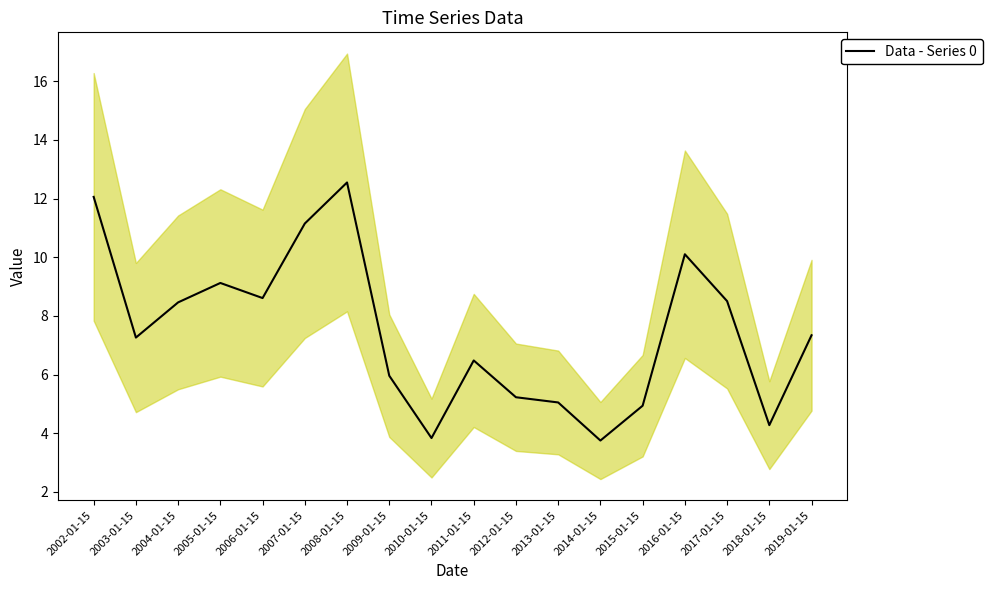

At which label does the data first exceed 7?

2002-01-15